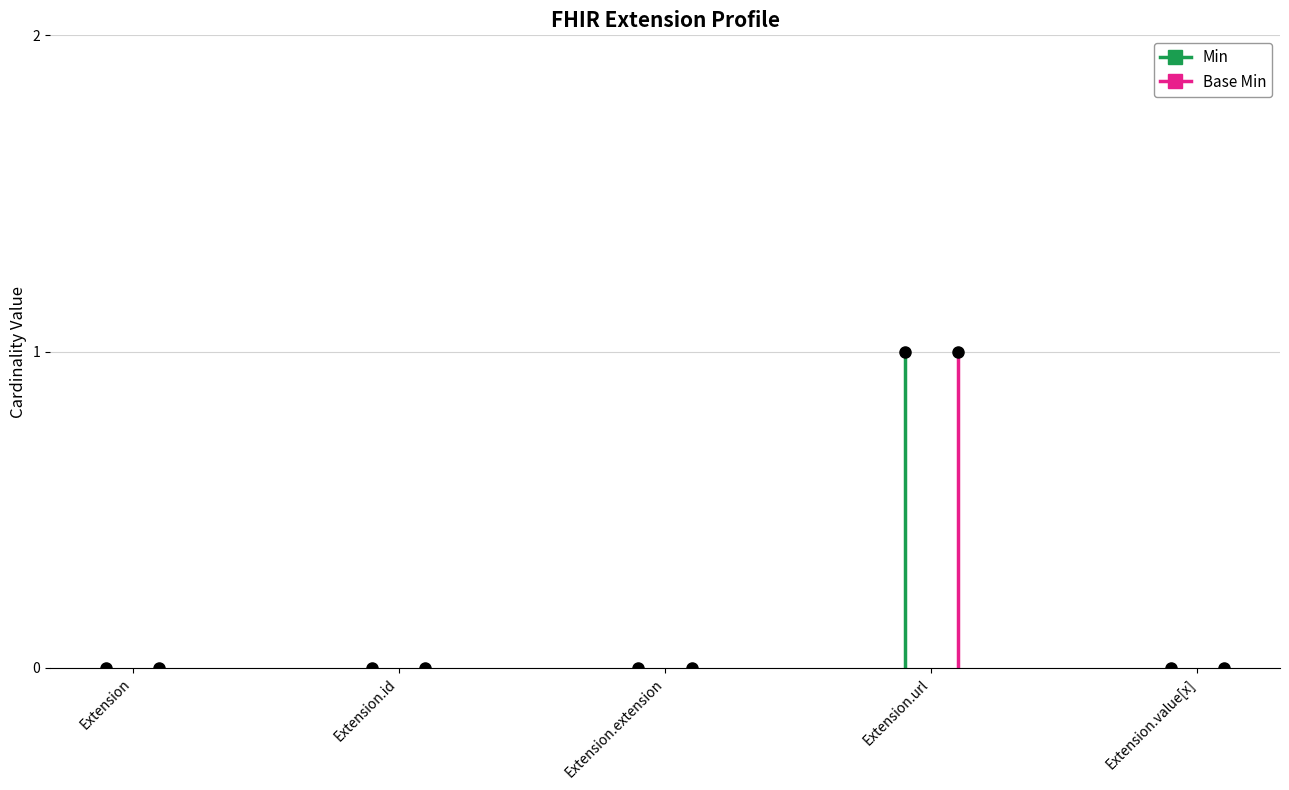

What position from the left is Extension.url?

4